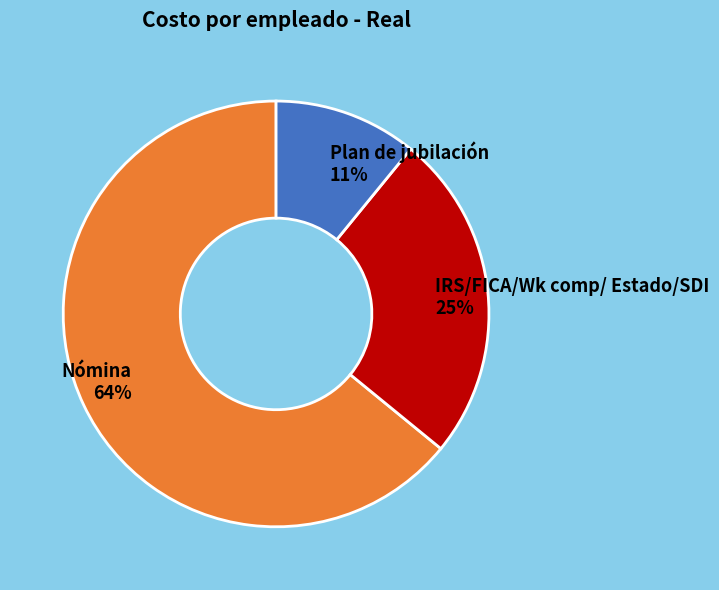

Which has a higher value, Plan de jubilación or Nómina?

Nómina